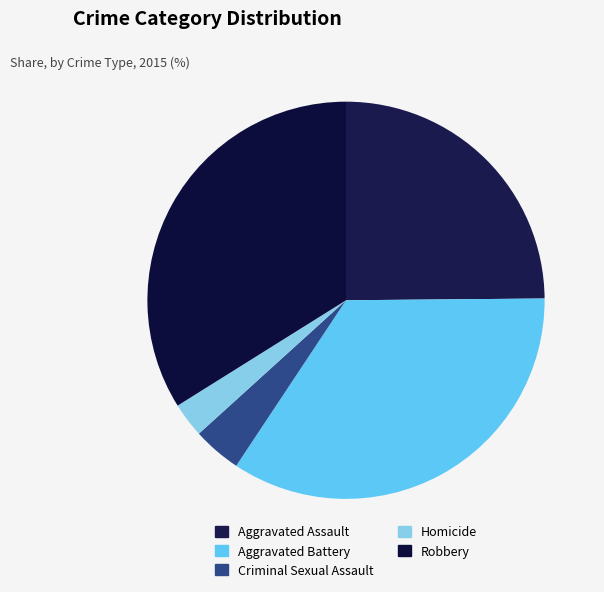

Which slice is the largest?

Aggravated Battery